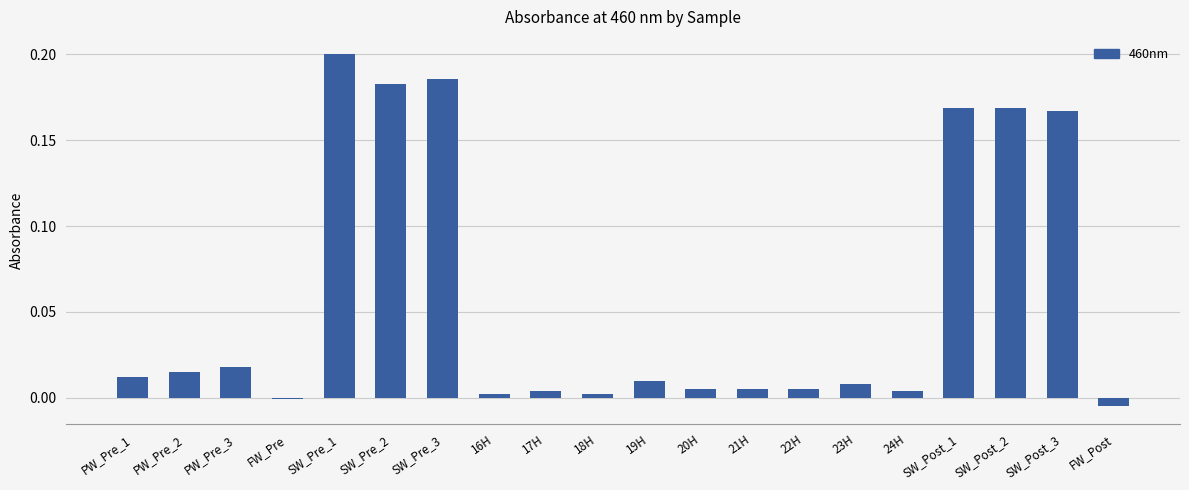

What is the label of the 12th bar from the right?

17H